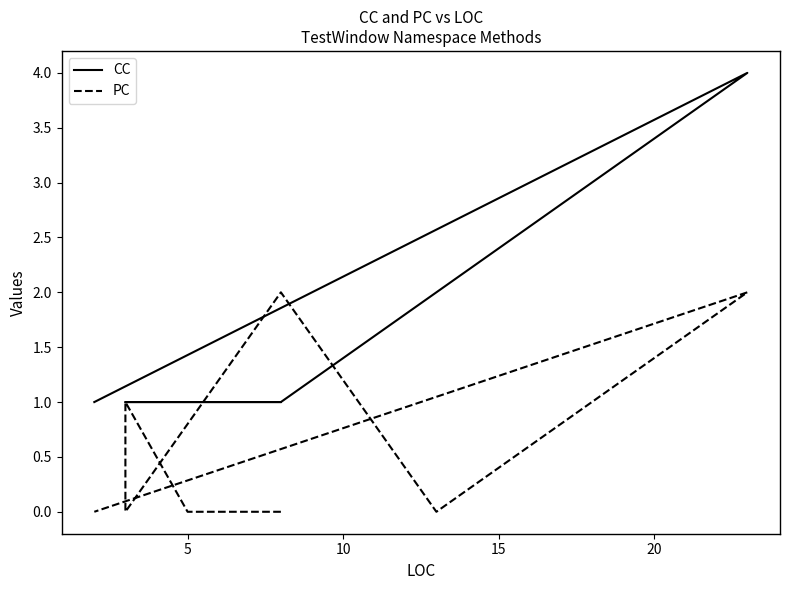

How many times do PC and CC cross each other?

2